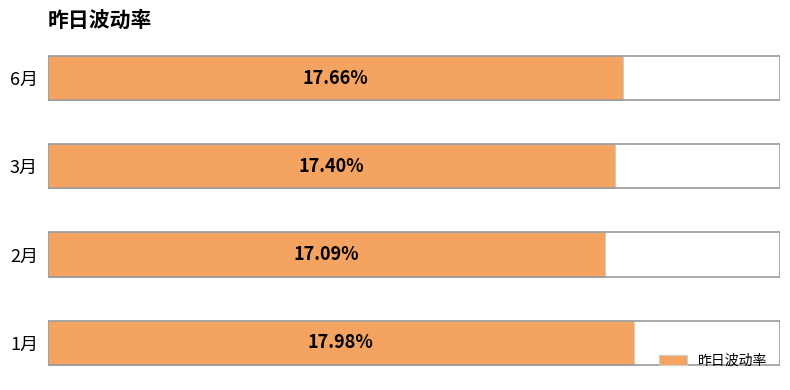

Which has a higher value, 3月 or 6月?

6月